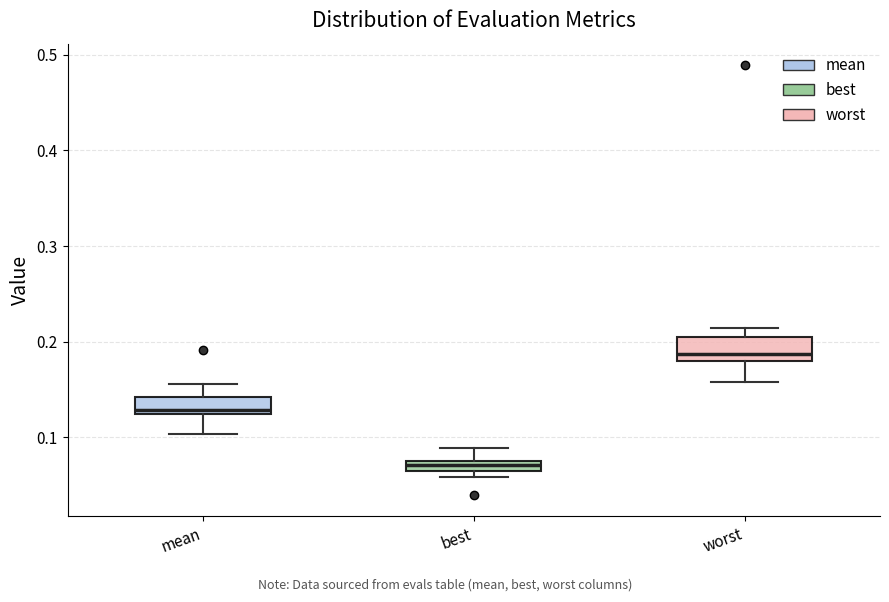

Which box's median line is the highest?

worst